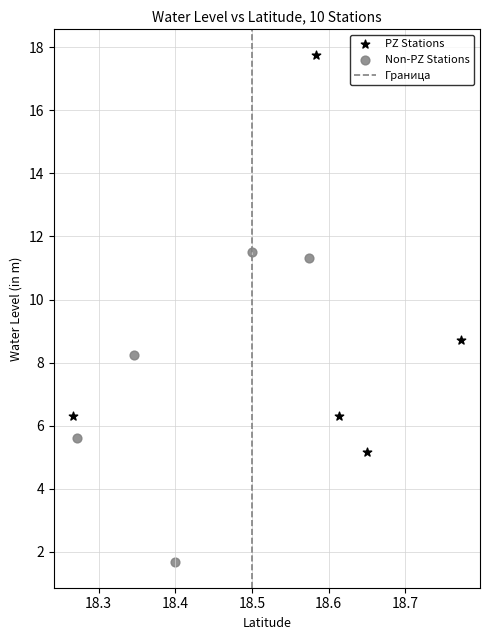

Which series contains the highest Y value?

PZ Stations